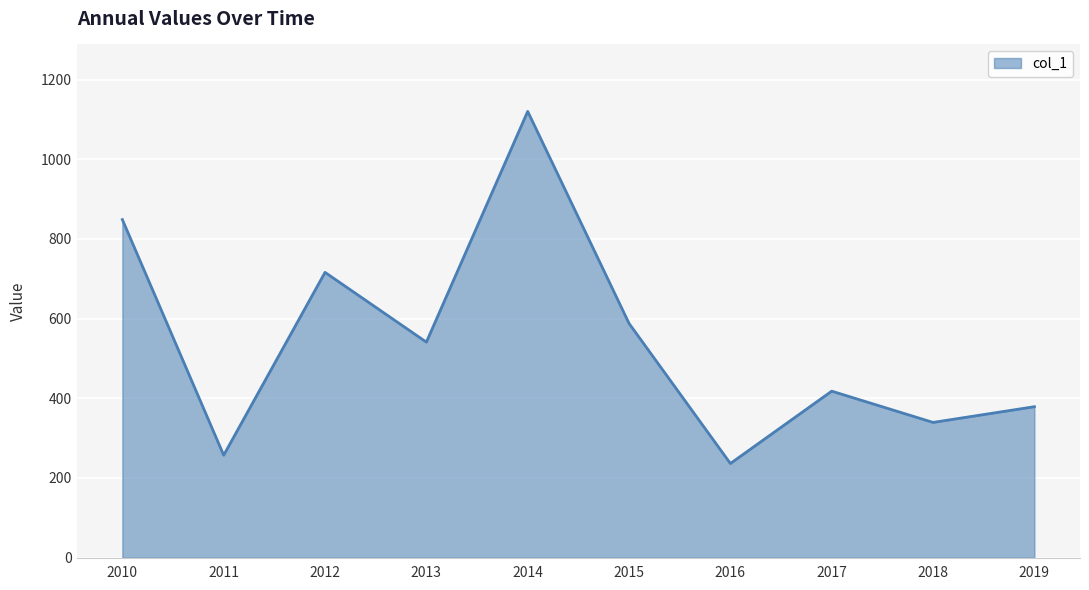

List the labels in order of value, smallest first.

2016, 2011, 2018, 2019, 2017, 2013, 2015, 2012, 2010, 2014